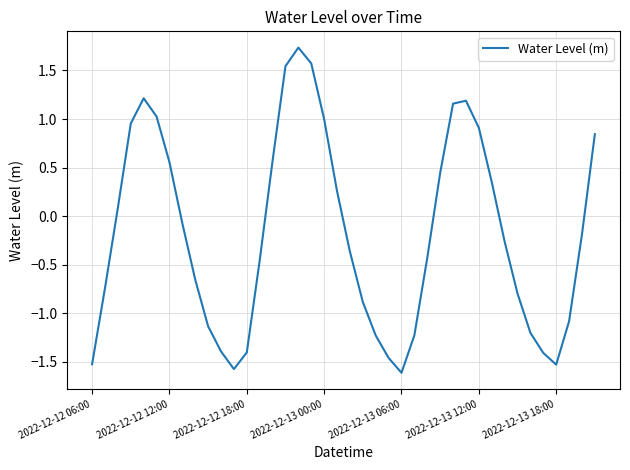

What is the difference between the maximum and minimum values?

3.3